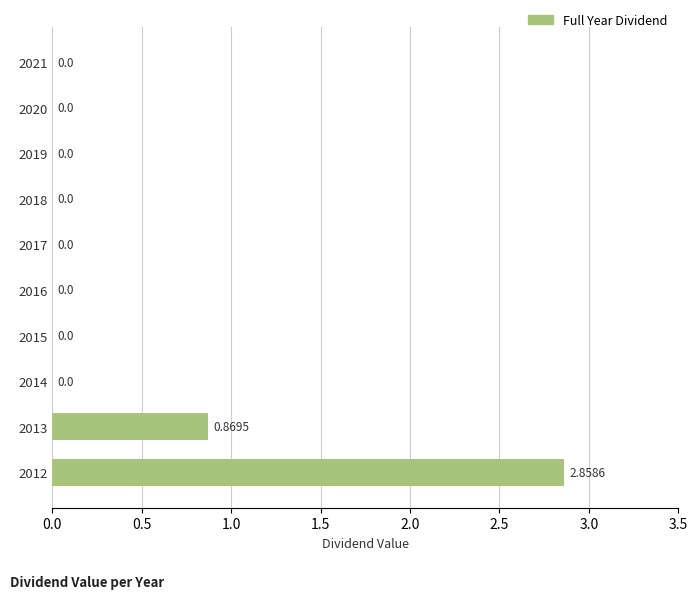

Between 2019 and 2012, which is larger?

2012